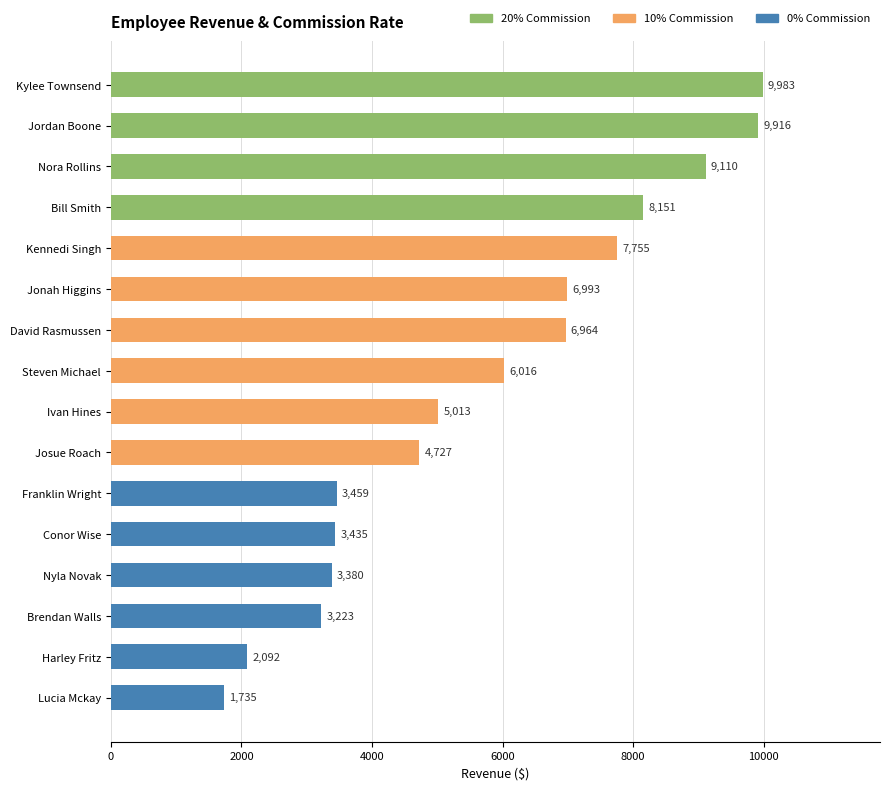

Rank the categories by value from highest to lowest.

Kylee Townsend, Jordan Boone, Nora Rollins, Bill Smith, Kennedi Singh, Jonah Higgins, David Rasmussen, Steven Michael, Ivan Hines, Josue Roach, Franklin Wright, Conor Wise, Nyla Novak, Brendan Walls, Harley Fritz, Lucia Mckay